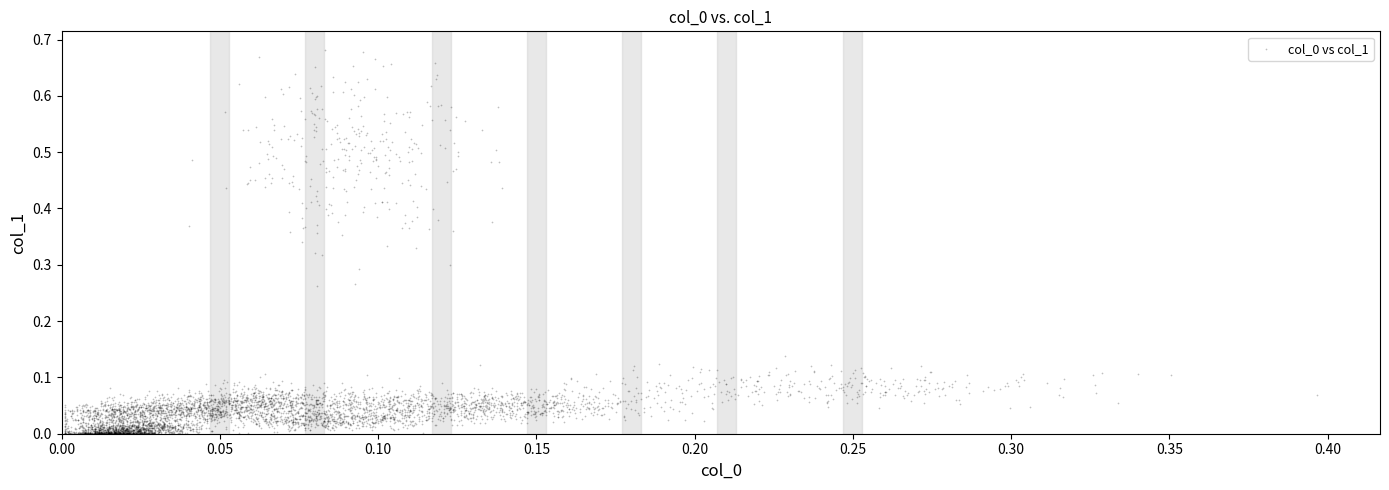

How many points are shown in the scatter plot?

4000